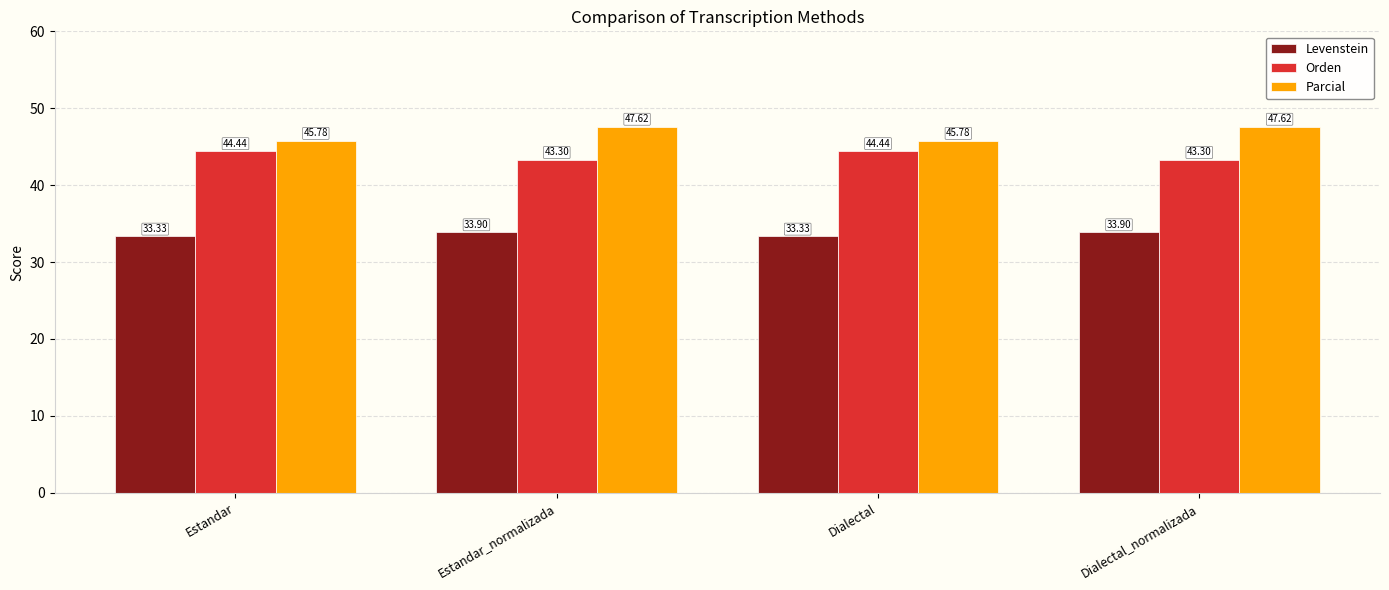

What is the value of the Levenstein bar at the 1st from the left?

33.3